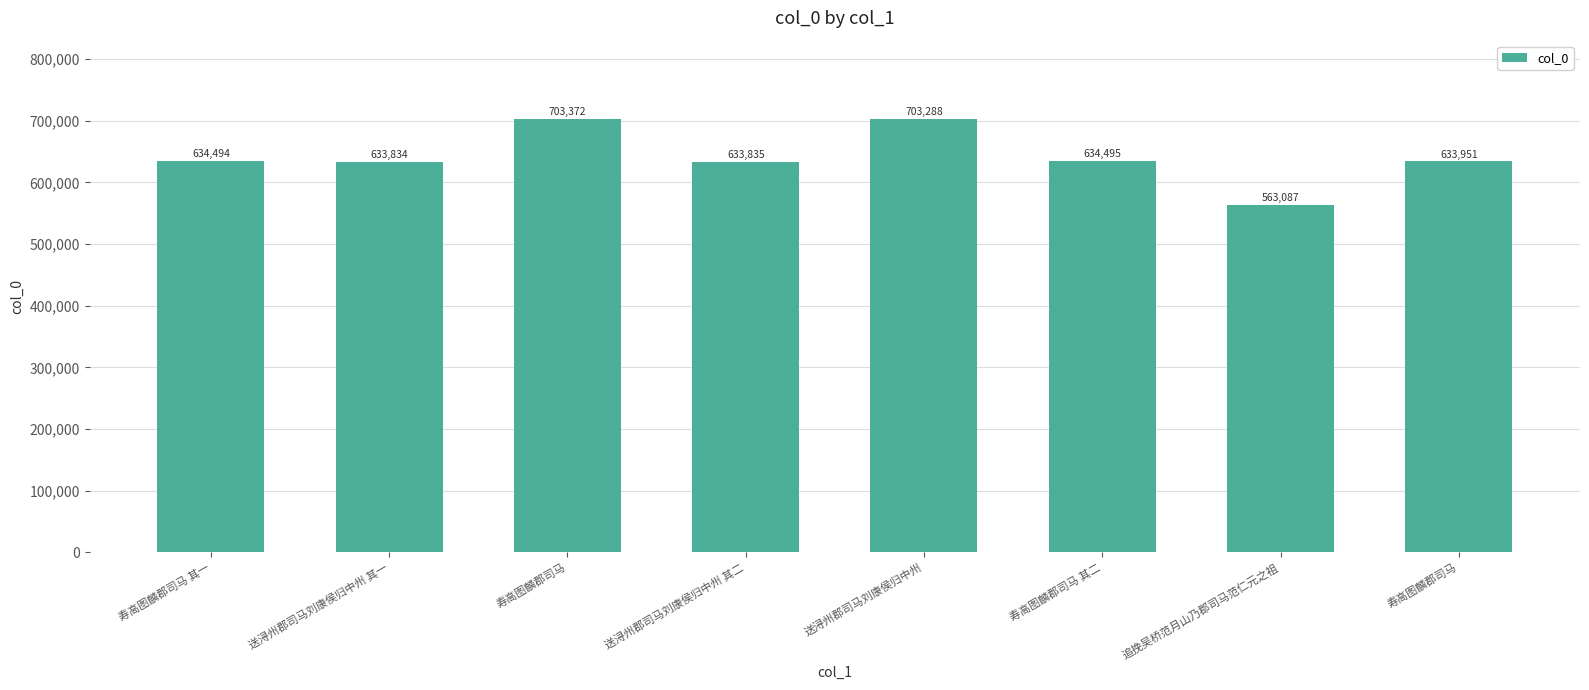

List the labels in order of value, largest first.

寿高图麟郡司马, 送浔州郡司马刘康侯归中州, 寿高图麟郡司马 其二, 寿高图麟郡司马 其一, 寿高图麟郡司马, 送浔州郡司马刘康侯归中州 其二, 送浔州郡司马刘康侯归中州 其一, 追挽吴桥范月山乃郡司马范仁元之祖